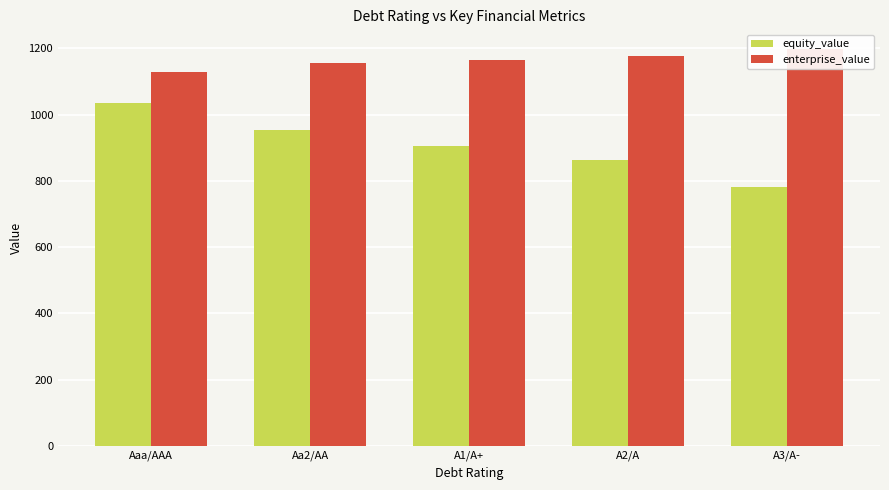

Count the number of categories in the chart.

5